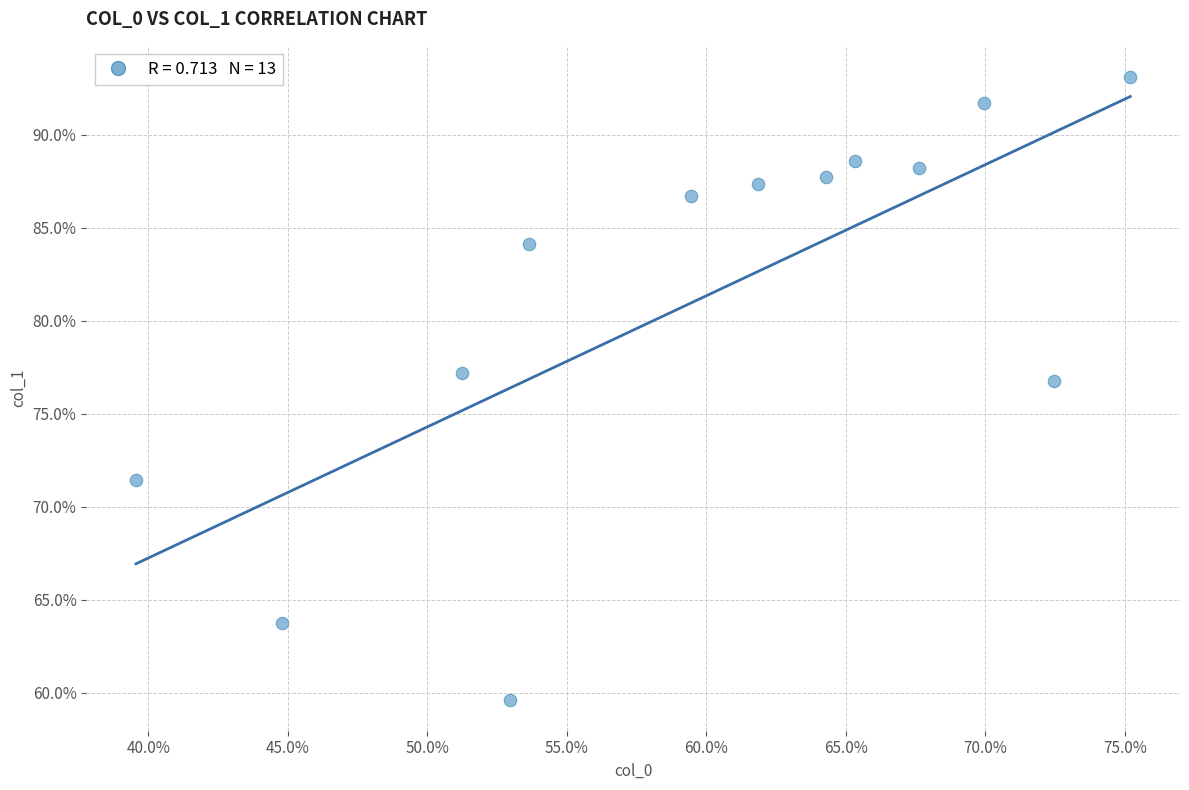

What is the range of X values (max minus min)?

35.6